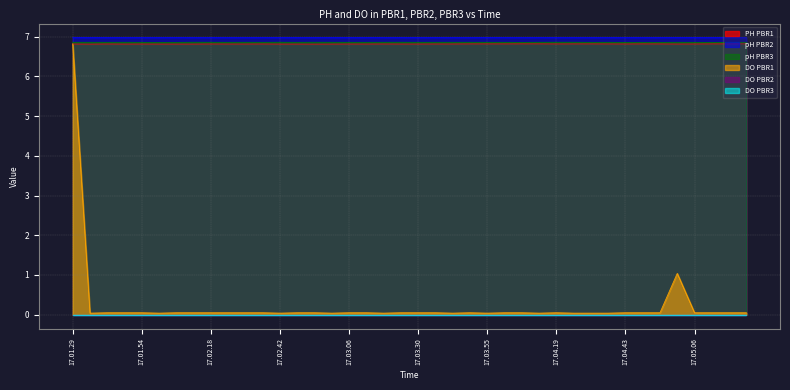

True or false: DO PBR1 and pH PBR2 intersect in this chart.

False